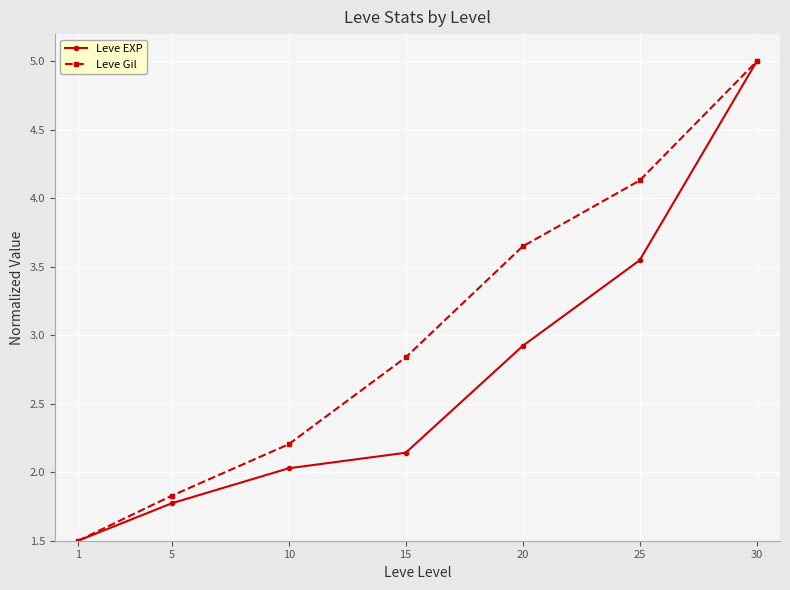

What is the total value across all series at 25?

7.7